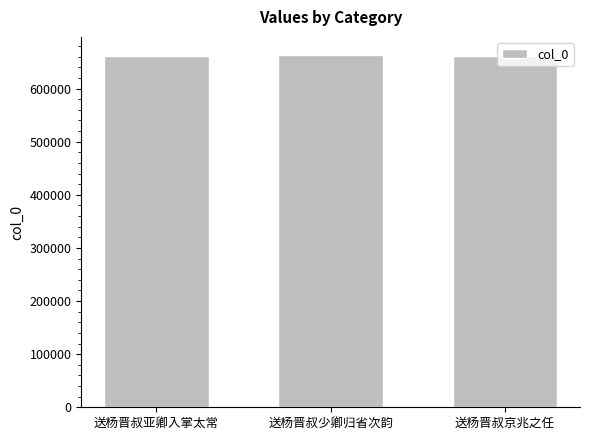

What is the label of the 3rd bar from the right?

送杨晋叔亚卿入掌太常